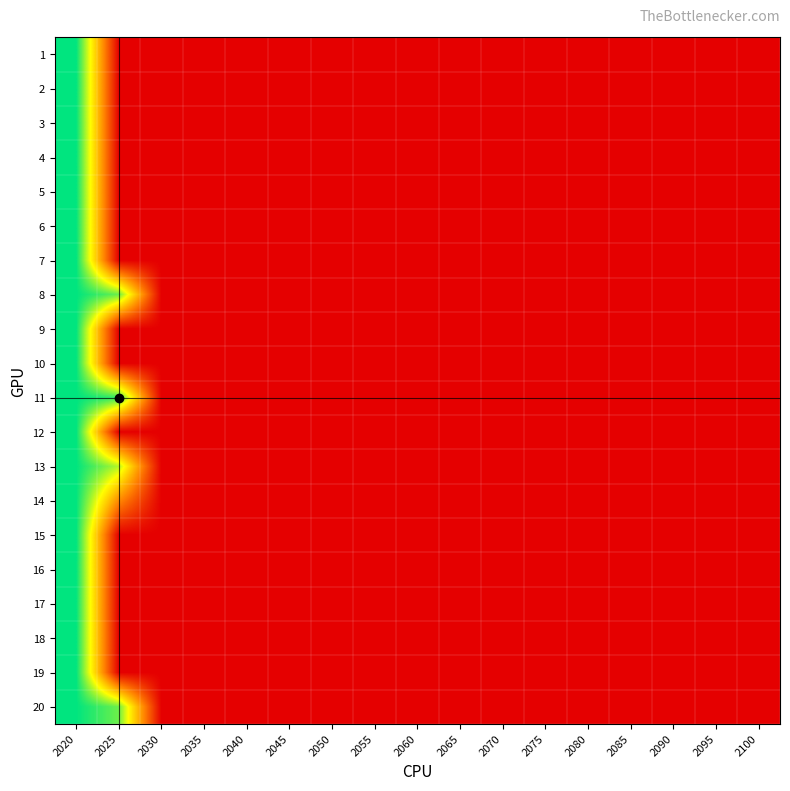

Reading left to right, what are all the values shown in this chart?

1: 2020=6.7	2025=0.0	2030=0.0	2035=0.0	2040=0.0	2045=0.0	2050=0.0	2055=0.0	2060=0.0	2065=0.0	2070=0.0	2075=0.0	2080=0.0	2085=0.0	2090=0.0	2095=0.0	2100=0.0
2: 2020=6.7	2025=0.0	2030=0.0	2035=0.0	2040=0.0	2045=0.0	2050=0.0	2055=0.0	2060=0.0	2065=0.0	2070=0.0	2075=0.0	2080=0.0	2085=0.0	2090=0.0	2095=0.0	2100=0.0
3: 2020=6.7	2025=0.0	2030=0.0	2035=0.0	2040=0.0	2045=0.0	2050=0.0	2055=0.0	2060=0.0	2065=0.0	2070=0.0	2075=0.0	2080=0.0	2085=0.0	2090=0.0	2095=0.0	2100=0.0
4: 2020=6.7	2025=0.0	2030=0.0	2035=0.0	2040=0.0	2045=0.0	2050=0.0	2055=0.0	2060=0.0	2065=0.0	2070=0.0	2075=0.0	2080=0.0	2085=0.0	2090=0.0	2095=0.0	2100=0.0
5: 2020=6.7	2025=0.0	2030=0.0	2035=0.0	2040=0.0	2045=0.0	2050=0.0	2055=0.0	2060=0.0	2065=0.0	2070=0.0	2075=0.0	2080=0.0	2085=0.0	2090=0.0	2095=0.0	2100=0.0
6: 2020=6.7	2025=0.0	2030=0.0	2035=0.0	2040=0.0	2045=0.0	2050=0.0	2055=0.0	2060=0.0	2065=0.0	2070=0.0	2075=0.0	2080=0.0	2085=0.0	2090=0.0	2095=0.0	2100=0.0
7: 2020=6.7	2025=0.0	2030=0.0	2035=0.0	2040=0.0	2045=0.0	2050=0.0	2055=0.0	2060=0.0	2065=0.0	2070=0.0	2075=0.0	2080=0.0	2085=0.0	2090=0.0	2095=0.0	2100=0.0
8: 2020=6.7	2025=5.8	2030=0.0	2035=0.0	2040=0.0	2045=0.0	2050=0.0	2055=0.0	2060=0.0	2065=0.0	2070=0.0	2075=0.0	2080=0.0	2085=0.0	2090=0.0	2095=0.0	2100=0.0
9: 2020=6.7	2025=0.0	2030=0.0	2035=0.0	2040=0.0	2045=0.0	2050=0.0	2055=0.0	2060=0.0	2065=0.0	2070=0.0	2075=0.0	2080=0.0	2085=0.0	2090=0.0	2095=0.0	2100=0.0
10: 2020=6.7	2025=0.0	2030=0.0	2035=0.0	2040=0.0	2045=0.0	2050=0.0	2055=0.0	2060=0.0	2065=0.0	2070=0.0	2075=0.0	2080=0.0	2085=0.0	2090=0.0	2095=0.0	2100=0.0
11: 2020=6.7	2025=6.2	2030=0.0	2035=0.0	2040=0.0	2045=0.0	2050=0.0	2055=0.0	2060=0.0	2065=0.0	2070=0.0	2075=0.0	2080=0.0	2085=0.0	2090=0.0	2095=0.0	2100=0.0
12: 2020=6.7	2025=0.0	2030=0.0	2035=0.0	2040=0.0	2045=0.0	2050=0.0	2055=0.0	2060=0.0	2065=0.0	2070=0.0	2075=0.0	2080=0.0	2085=0.0	2090=0.0	2095=0.0	2100=0.0
13: 2020=6.7	2025=5.1	2030=0.0	2035=0.0	2040=0.0	2045=0.0	2050=0.0	2055=0.0	2060=0.0	2065=0.0	2070=0.0	2075=0.0	2080=0.0	2085=0.0	2090=0.0	2095=0.0	2100=0.0
14: 2020=6.7	2025=2.4	2030=0.0	2035=0.0	2040=0.0	2045=0.0	2050=0.0	2055=0.0	2060=0.0	2065=0.0	2070=0.0	2075=0.0	2080=0.0	2085=0.0	2090=0.0	2095=0.0	2100=0.0
15: 2020=6.7	2025=0.0	2030=0.0	2035=0.0	2040=0.0	2045=0.0	2050=0.0	2055=0.0	2060=0.0	2065=0.0	2070=0.0	2075=0.0	2080=0.0	2085=0.0	2090=0.0	2095=0.0	2100=0.0
16: 2020=6.7	2025=0.0	2030=0.0	2035=0.0	2040=0.0	2045=0.0	2050=0.0	2055=0.0	2060=0.0	2065=0.0	2070=0.0	2075=0.0	2080=0.0	2085=0.0	2090=0.0	2095=0.0	2100=0.0
17: 2020=6.7	2025=0.0	2030=0.0	2035=0.0	2040=0.0	2045=0.0	2050=0.0	2055=0.0	2060=0.0	2065=0.0	2070=0.0	2075=0.0	2080=0.0	2085=0.0	2090=0.0	2095=0.0	2100=0.0
18: 2020=6.7	2025=0.0	2030=0.0	2035=0.0	2040=0.0	2045=0.0	2050=0.0	2055=0.0	2060=0.0	2065=0.0	2070=0.0	2075=0.0	2080=0.0	2085=0.0	2090=0.0	2095=0.0	2100=0.0
19: 2020=6.7	2025=0.0	2030=0.0	2035=0.0	2040=0.0	2045=0.0	2050=0.0	2055=0.0	2060=0.0	2065=0.0	2070=0.0	2075=0.0	2080=0.0	2085=0.0	2090=0.0	2095=0.0	2100=0.0
20: 2020=6.7	2025=5.7	2030=0.0	2035=0.0	2040=0.0	2045=0.0	2050=0.0	2055=0.0	2060=0.0	2065=0.0	2070=0.0	2075=0.0	2080=0.0	2085=0.0	2090=0.0	2095=0.0	2100=0.0